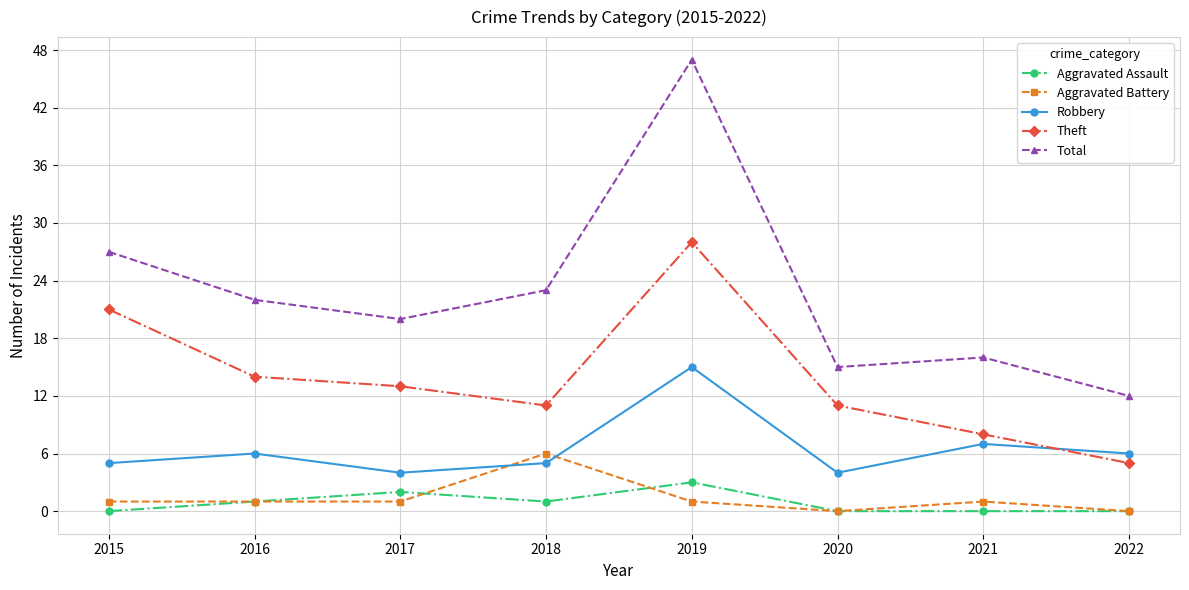

What is the average value of the Aggravated Battery series?

1